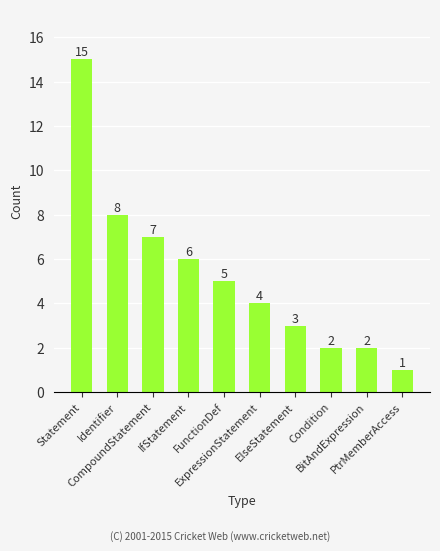

How many data points are less than 5?

5